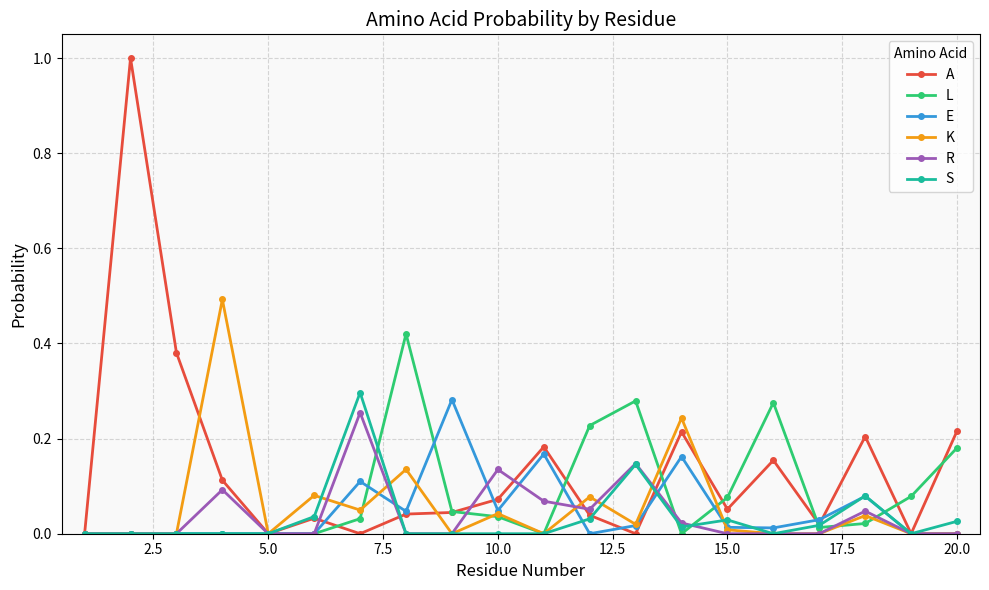

What is the greatest value displayed?

1.0